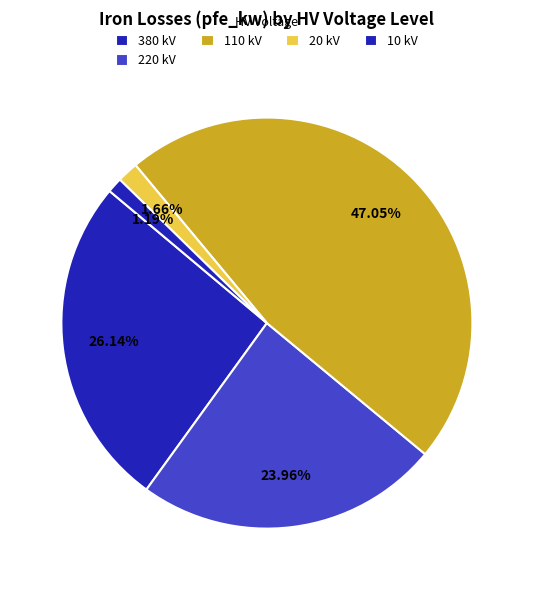

Which category has the smallest portion of the pie?

10